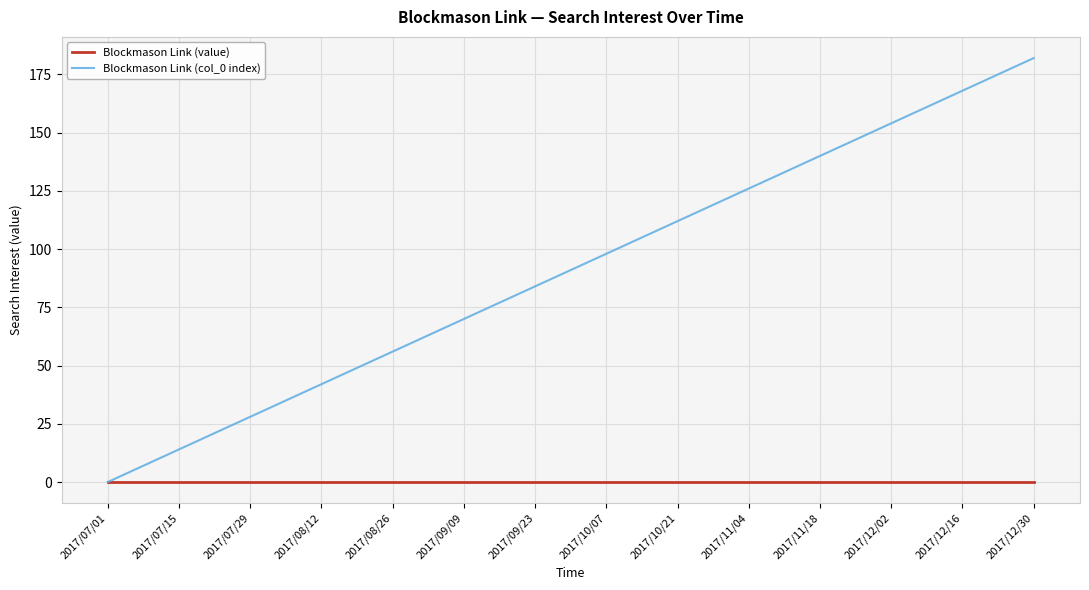

List the series in order of their peak value, highest first.

Blockmason Link (col_0 index), Blockmason Link (value)